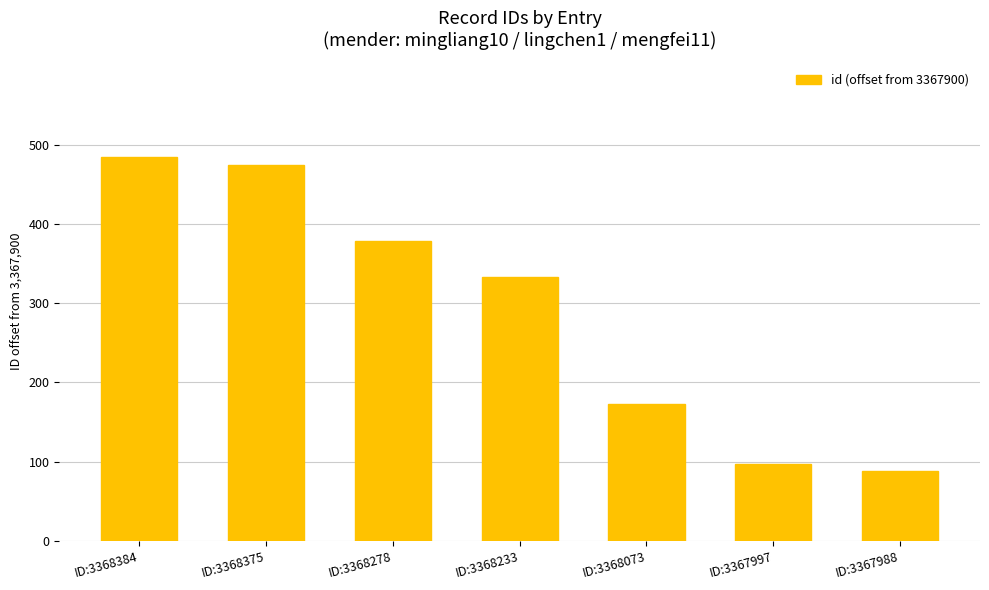

How many data points are less than 333?

3